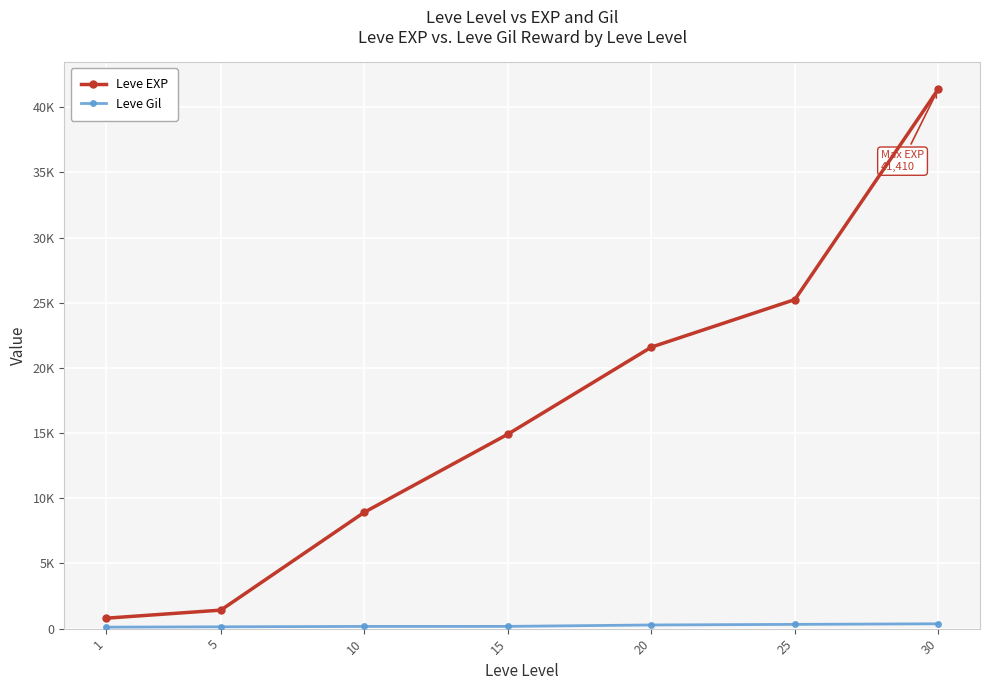

What is the sum of the Leve EXP values at 1 and 5?

2220